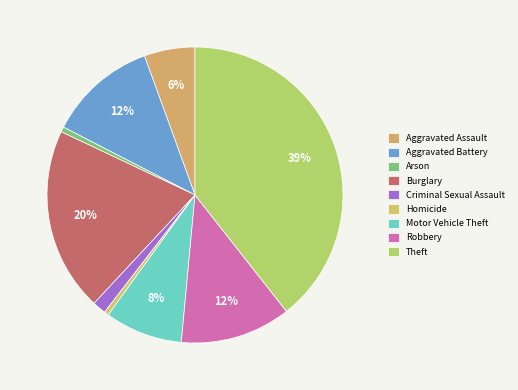

To the nearest percent, what is the average slice percentage?

11%